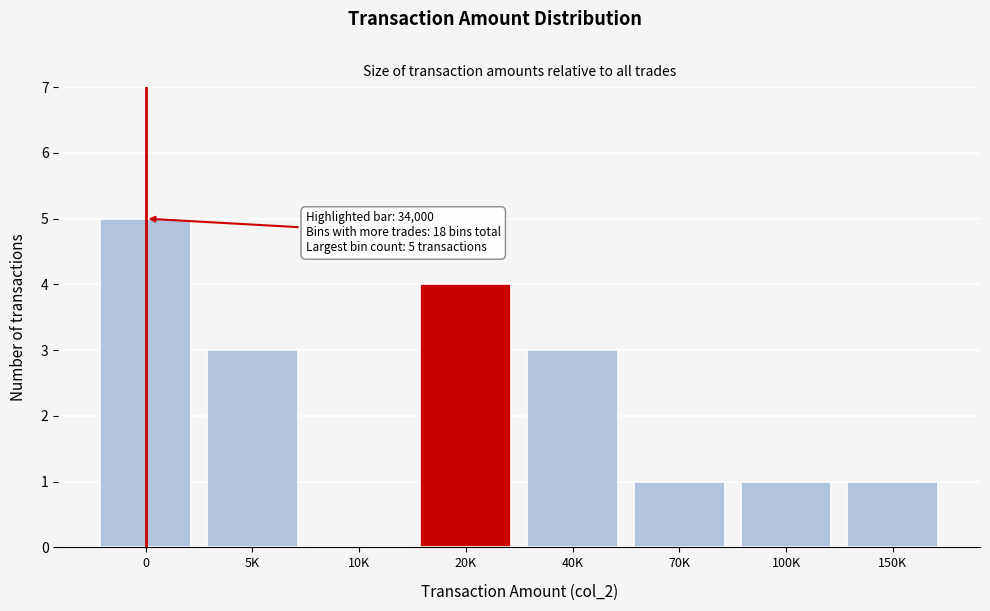

Reading left to right, extract all data points from this chart.

0=5	5K=3	10K=0	20K=4	40K=3	70K=1	100K=1	150K=1